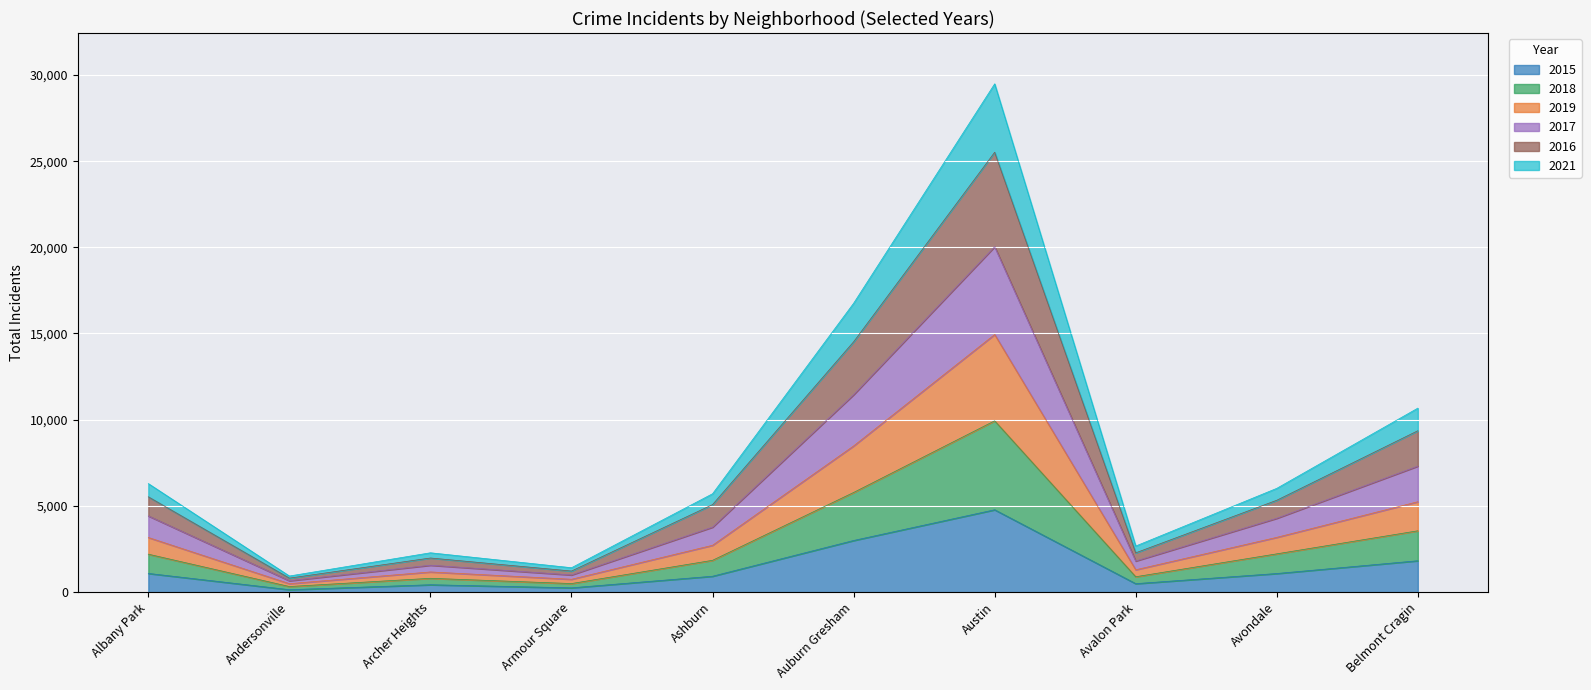

What is the total value across all series at Avondale?

6014